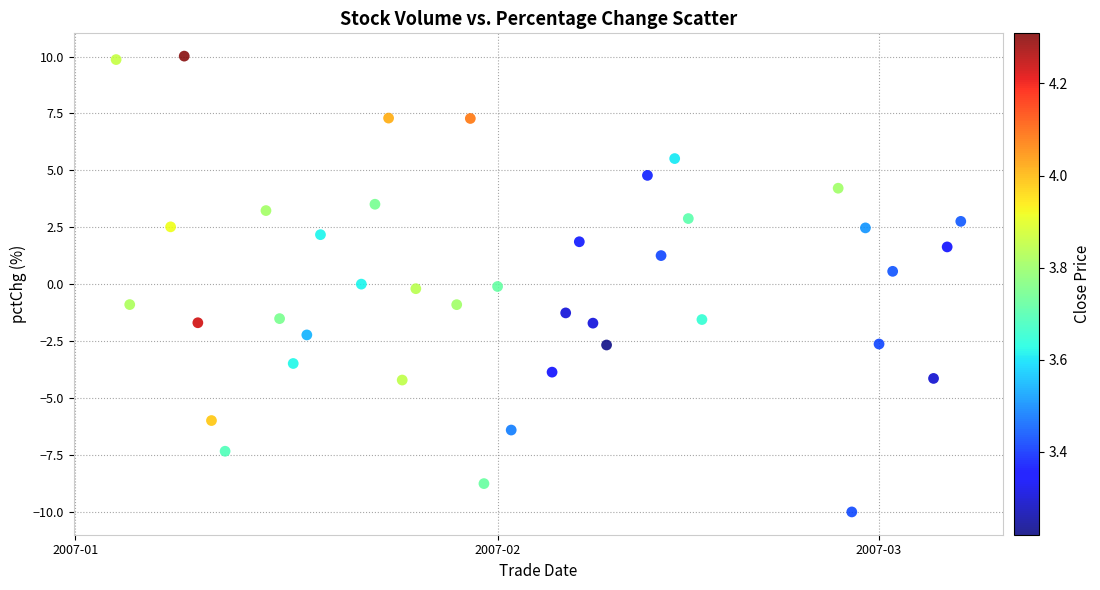

What is the range of X values (max minus min)?

62.0